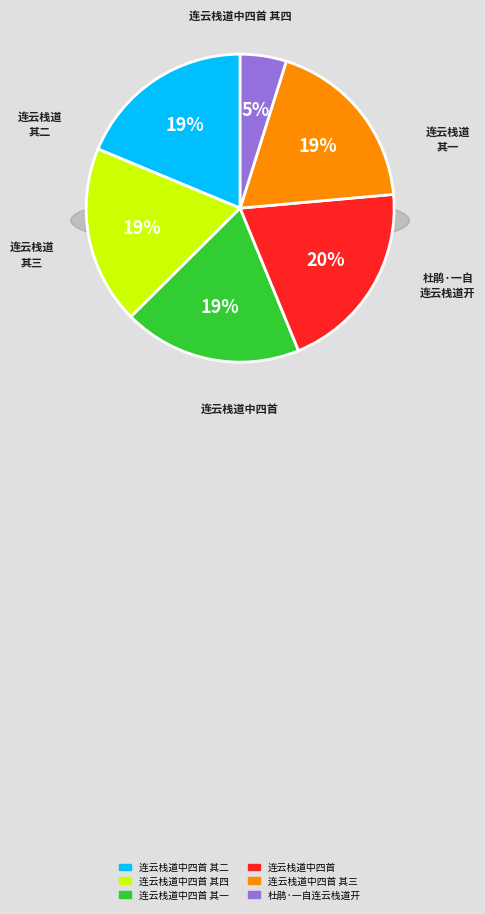

What is the ratio of the value at 连云栈道中四首 其二 to the value at 连云栈道中四首 其一?

1.0